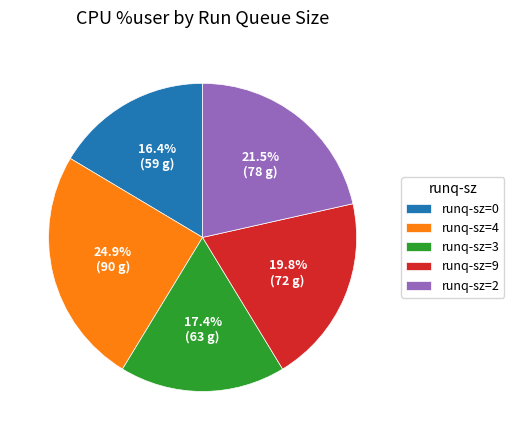

Does runq-sz=2 account for over 50% of the chart?

No